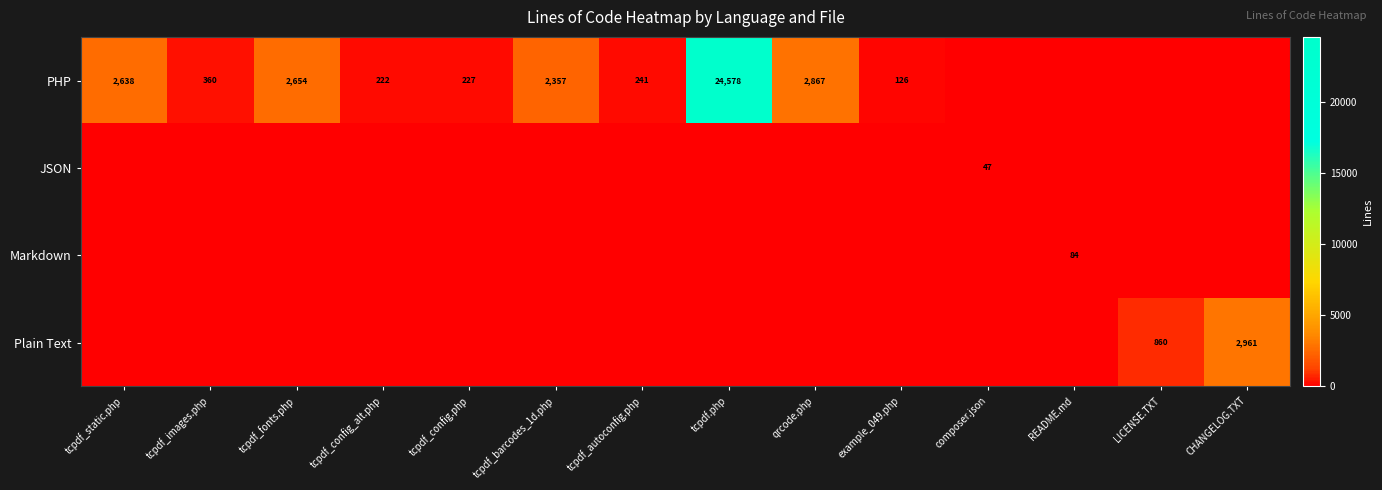

At which category is the sum across all series the highest?

tcpdf.php